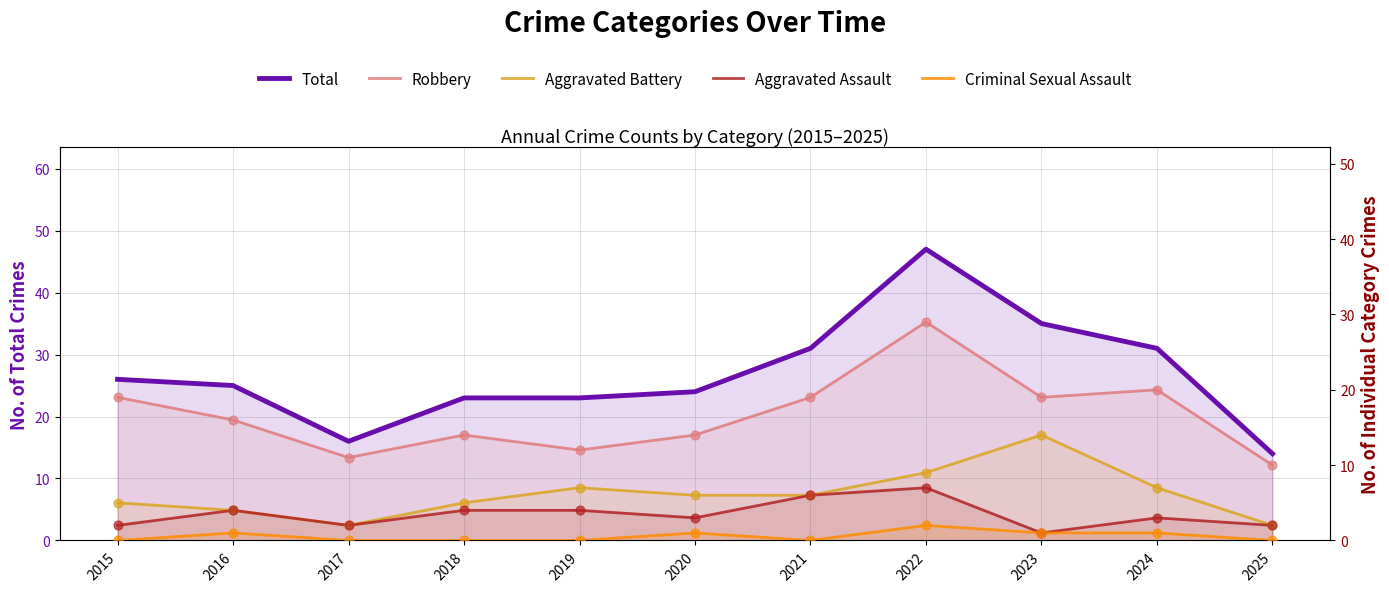

What are all the series names shown in the legend?

Total, Robbery, Aggravated Battery, Aggravated Assault, Criminal Sexual Assault